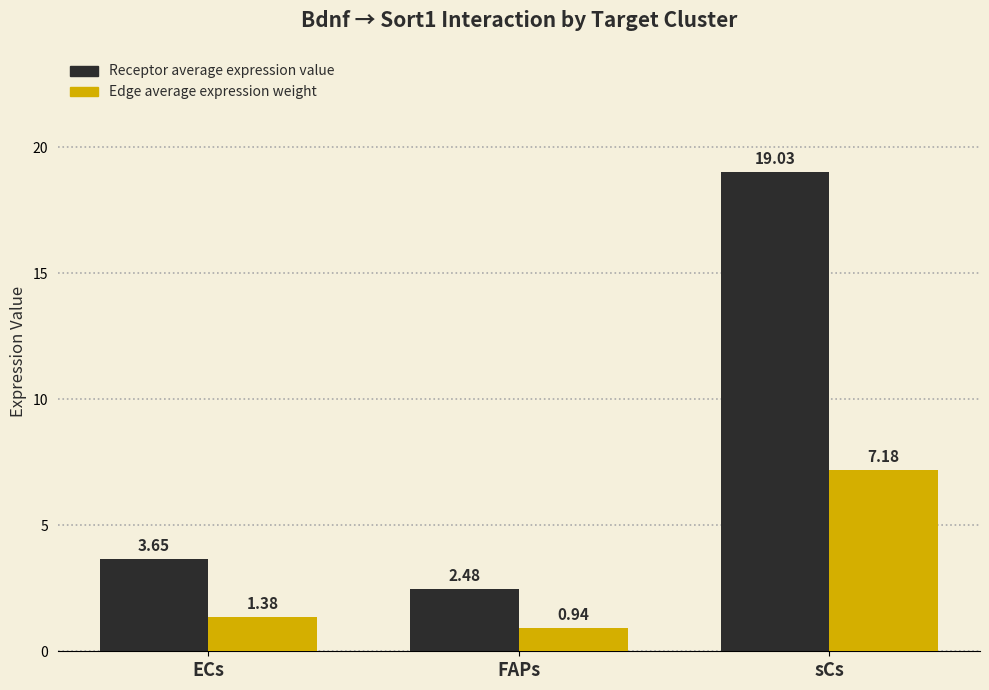

What is the maximum value shown in the chart?

19.0